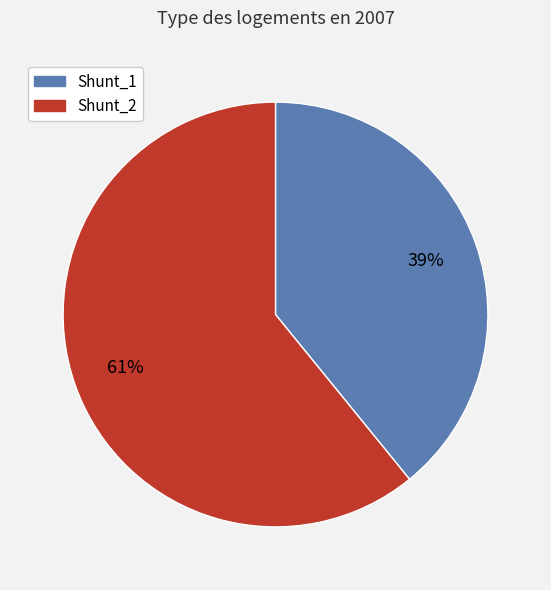

To the nearest percent, what percentage of the pie is Shunt_1?

39%